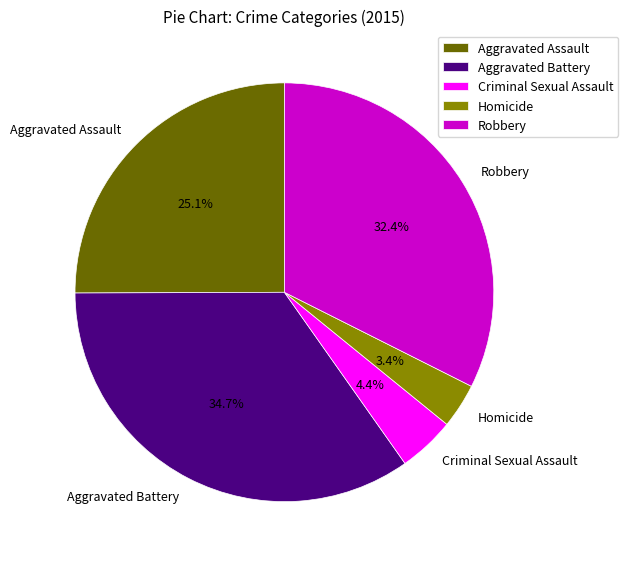

Which has a higher value, Robbery or Criminal Sexual Assault?

Robbery